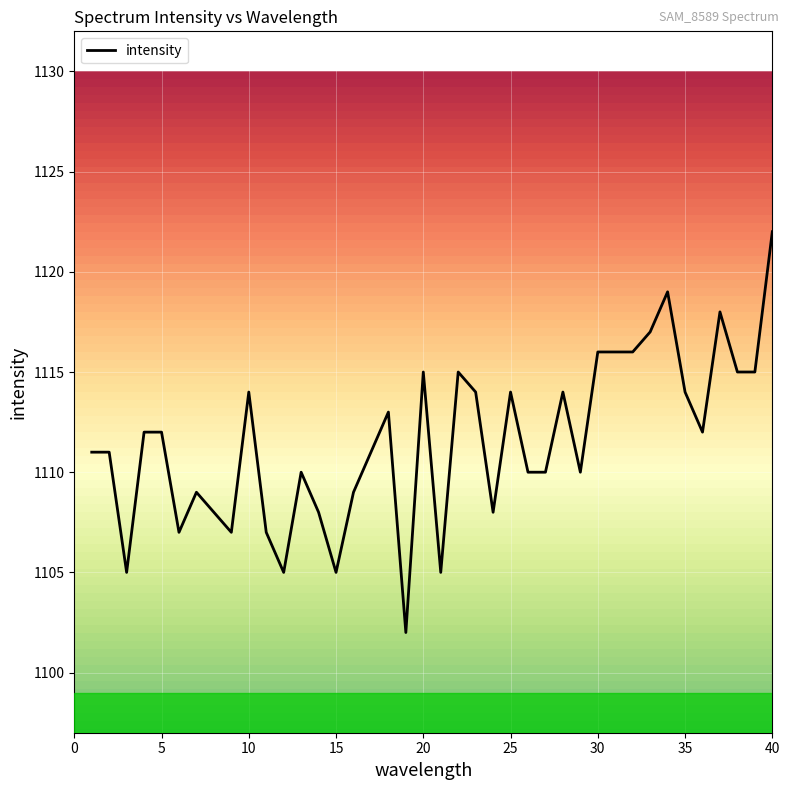

What is the smallest value displayed?

1102